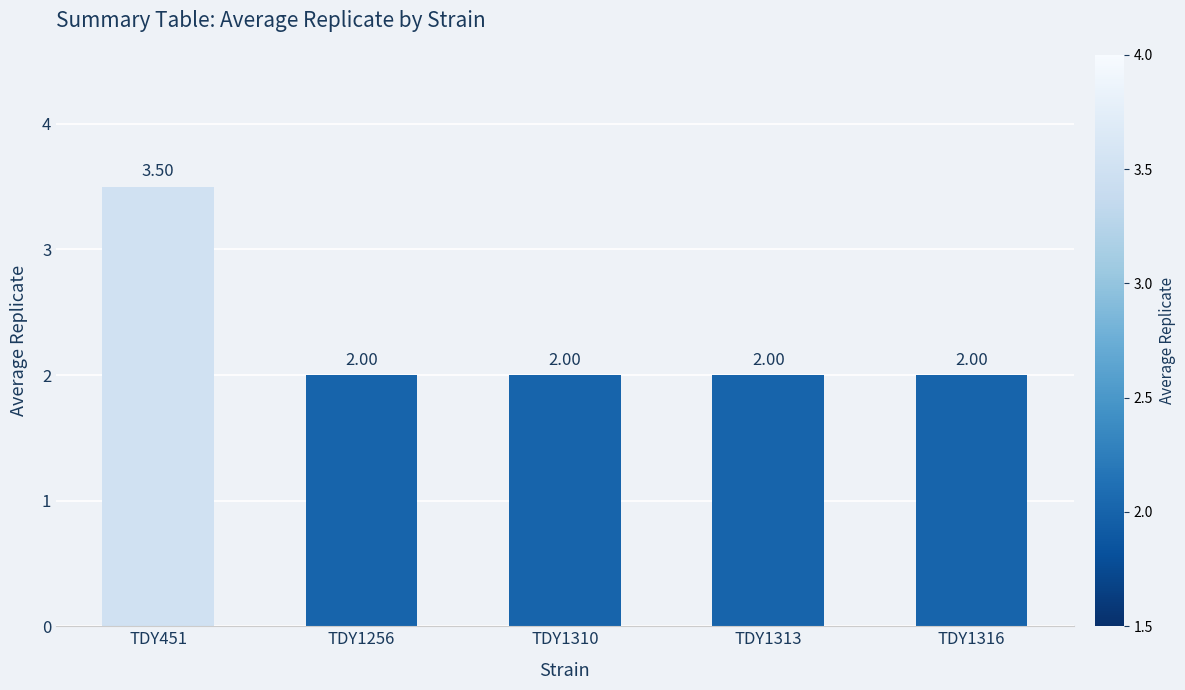

What is the value of the 4th bar from the left?

2.0